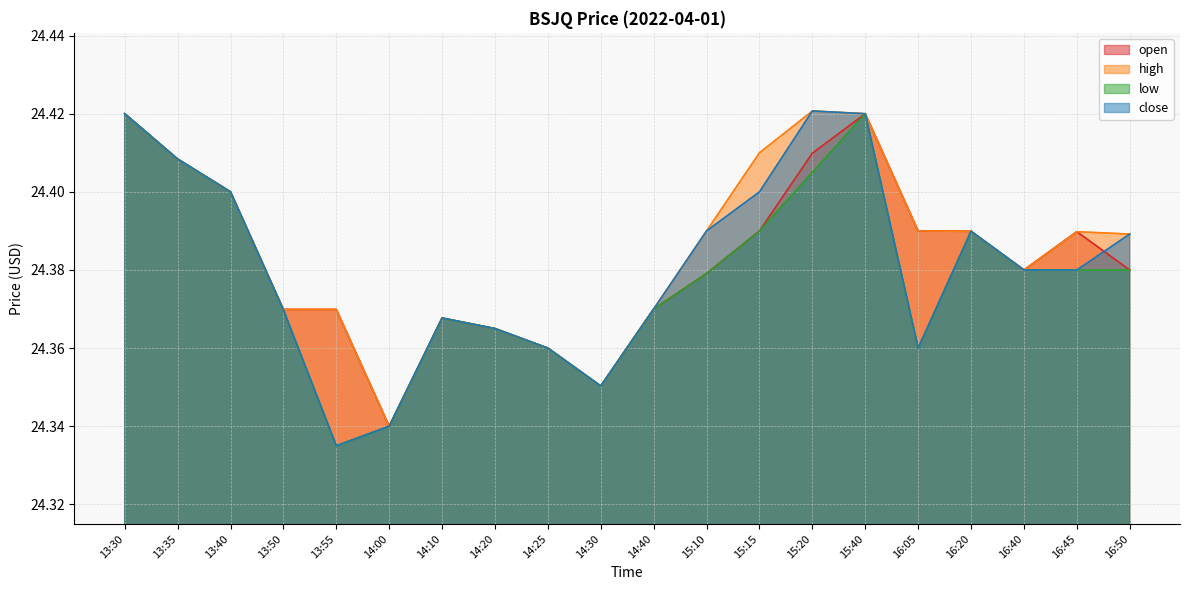

Rank the series by their maximum value, from highest to lowest.

high, close, open, low